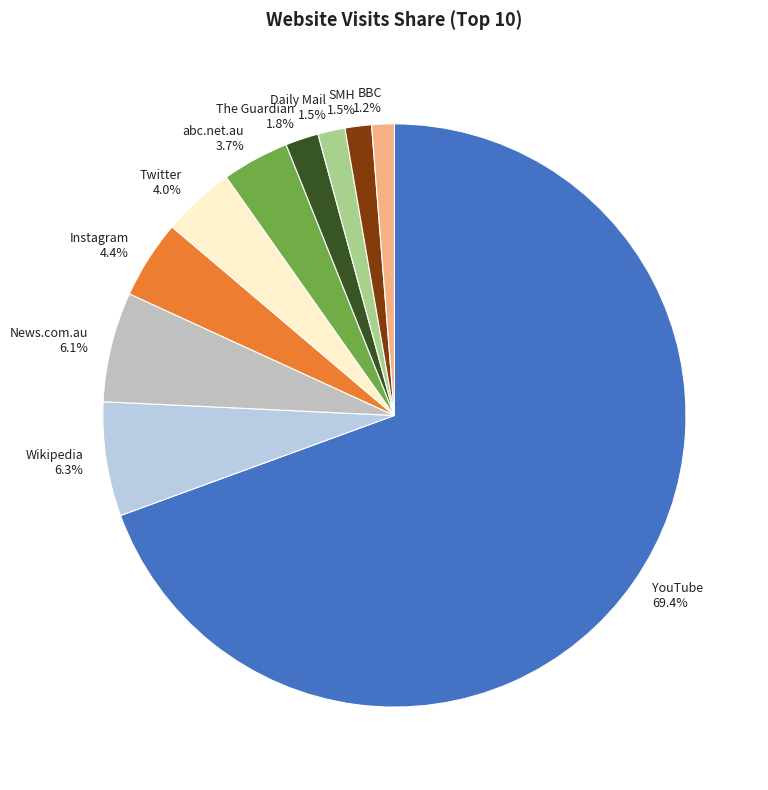

To the nearest percent, what is the difference between the Instagram and Daily Mail slice percentages?

3%